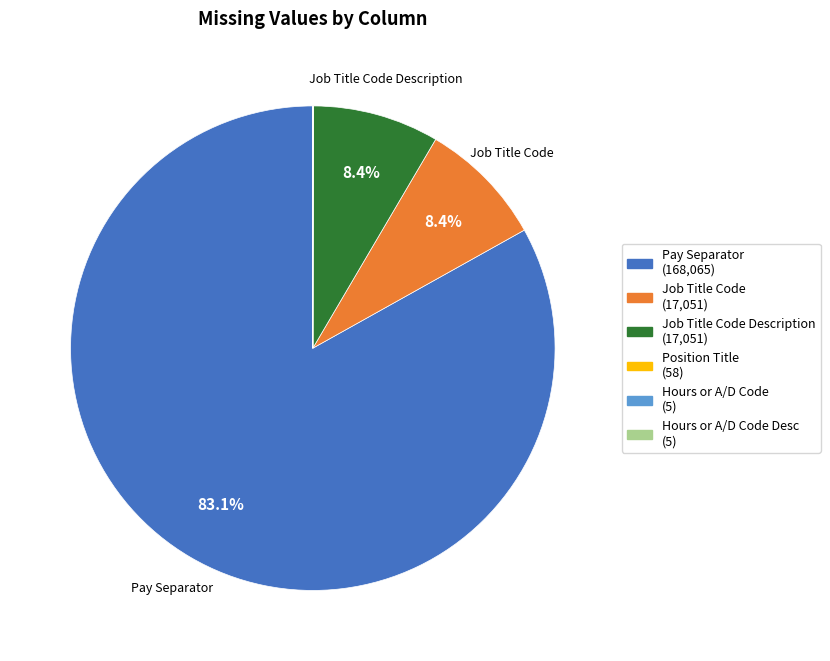

Is there a majority slice in this chart?

Yes